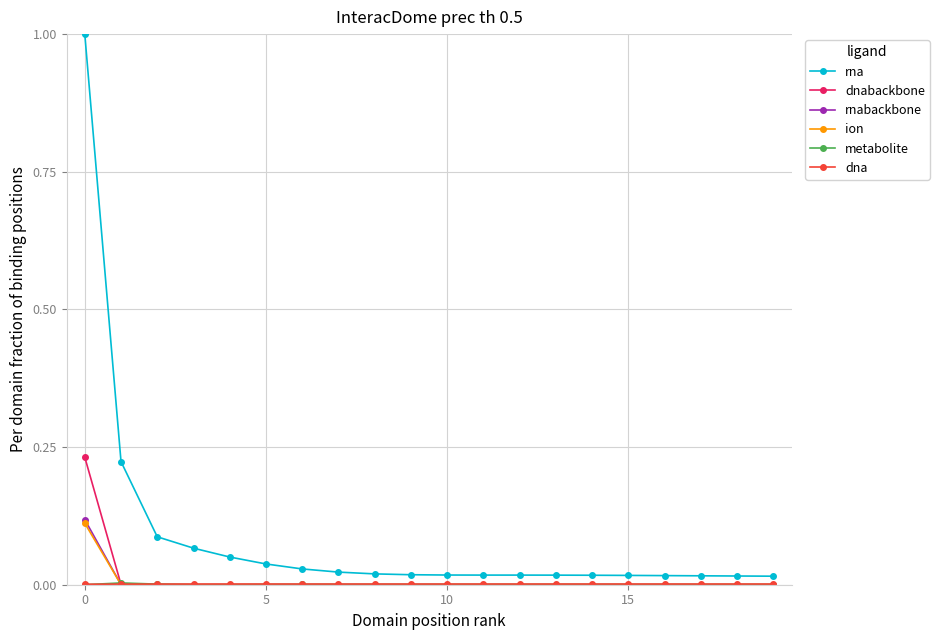

Which series has the largest range (max minus min)?

rna